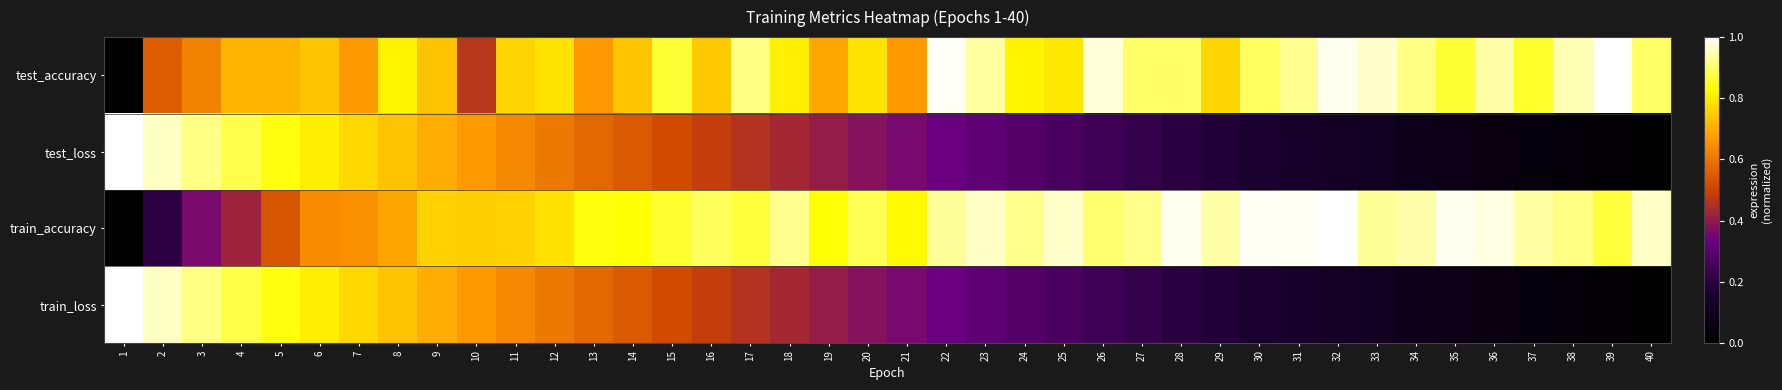

Reading left to right, transcribe all the data shown in this chart.

test_accuracy: 1=0.0	2=0.6	3=0.6	4=0.7	5=0.7	6=0.7	7=0.7	8=0.8	9=0.7	10=0.5	11=0.8	12=0.8	13=0.7	14=0.7	15=0.9	16=0.7	17=0.9	18=0.8	19=0.7	20=0.8	21=0.7	22=1.0	23=0.9	24=0.8	25=0.8	26=1.0	27=0.9	28=0.9	29=0.8	30=0.9	31=0.9	32=1.0	33=1.0	34=0.9	35=0.9	36=0.9	37=0.9	38=0.9	39=1.0	40=0.9
test_loss: 1=1.0	2=1.0	3=0.9	4=0.9	5=0.8	6=0.8	7=0.8	8=0.7	9=0.7	10=0.7	11=0.6	12=0.6	13=0.6	14=0.5	15=0.5	16=0.5	17=0.5	18=0.4	19=0.4	20=0.4	21=0.4	22=0.3	23=0.3	24=0.3	25=0.3	26=0.2	27=0.2	28=0.2	29=0.2	30=0.2	31=0.1	32=0.1	33=0.1	34=0.1	35=0.1	36=0.1	37=0.0	38=0.0	39=0.0	40=0.0
train_accuracy: 1=0.0	2=0.2	3=0.4	4=0.4	5=0.5	6=0.6	7=0.6	8=0.7	9=0.8	10=0.8	11=0.8	12=0.8	13=0.8	14=0.8	15=0.9	16=0.9	17=0.9	18=0.9	19=0.8	20=0.9	21=0.8	22=0.9	23=1.0	24=0.9	25=1.0	26=0.9	27=0.9	28=1.0	29=0.9	30=1.0	31=1.0	32=1.0	33=0.9	34=0.9	35=1.0	36=1.0	37=0.9	38=0.9	39=0.9	40=1.0
train_loss: 1=1.0	2=1.0	3=0.9	4=0.9	5=0.8	6=0.8	7=0.8	8=0.7	9=0.7	10=0.7	11=0.6	12=0.6	13=0.6	14=0.5	15=0.5	16=0.5	17=0.5	18=0.4	19=0.4	20=0.4	21=0.4	22=0.3	23=0.3	24=0.3	25=0.3	26=0.2	27=0.2	28=0.2	29=0.2	30=0.2	31=0.1	32=0.1	33=0.1	34=0.1	35=0.1	36=0.1	37=0.0	38=0.0	39=0.0	40=0.0